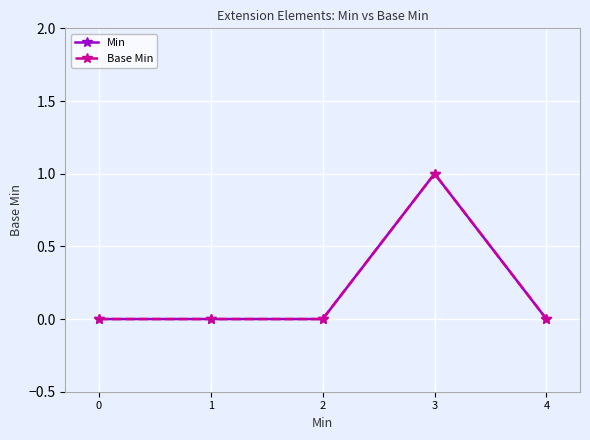

Which series has the largest total across all categories?

Min